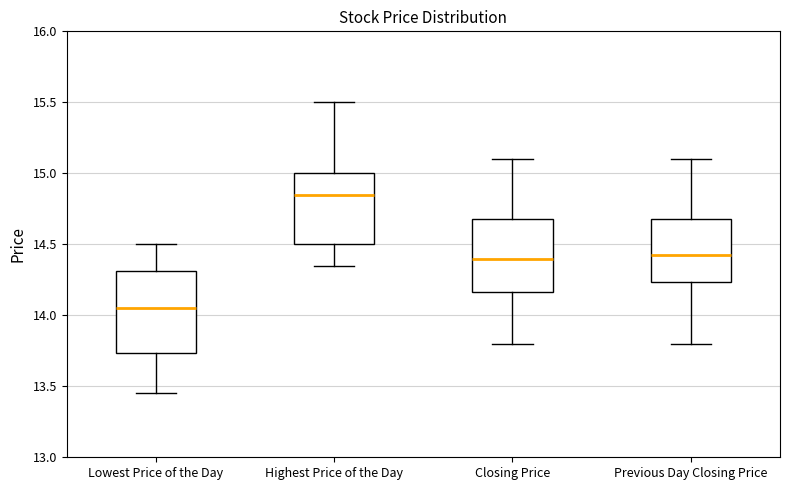

Where does the lower whisker of the box for Closing Price end on the y-axis? The values are not printed on the chart, so give them approximately, as read against the axis.

13.80